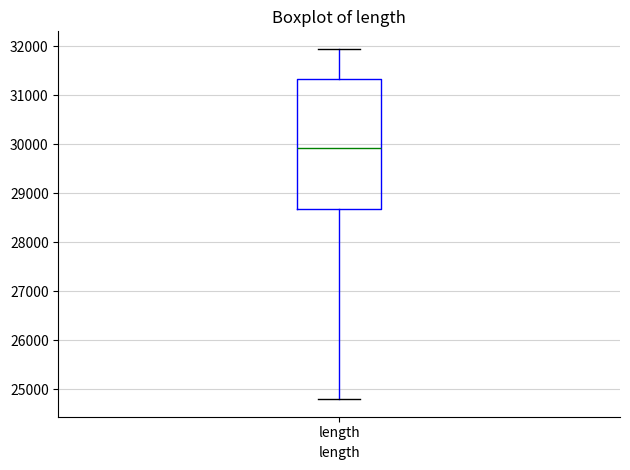

Where is the upper edge of the box for length on the y-axis? The values are not printed on the chart, so give them approximately, as read against the axis.

31300